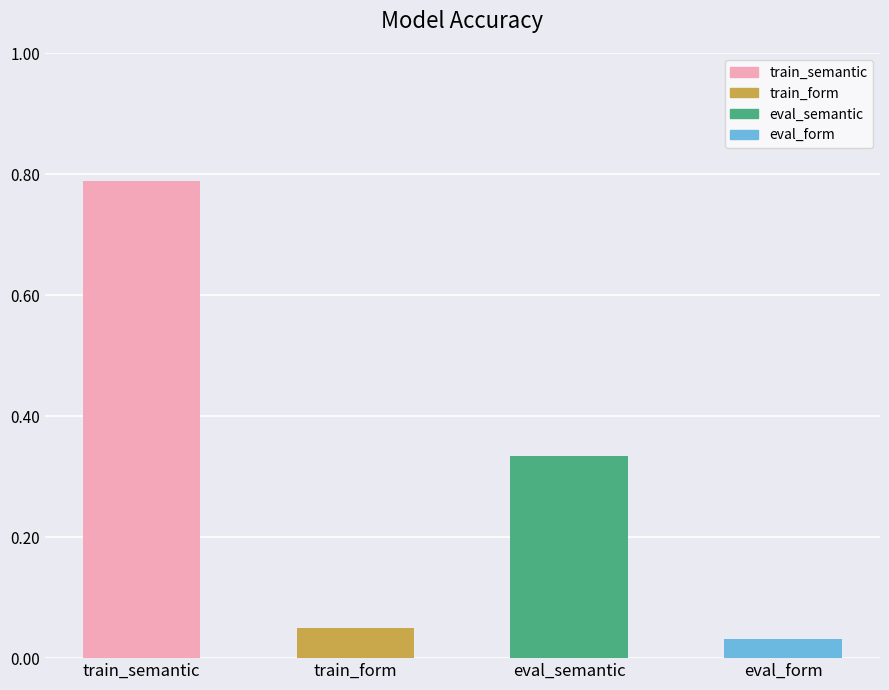

Rank the categories by value from highest to lowest.

train_semantic, eval_semantic, train_form, eval_form